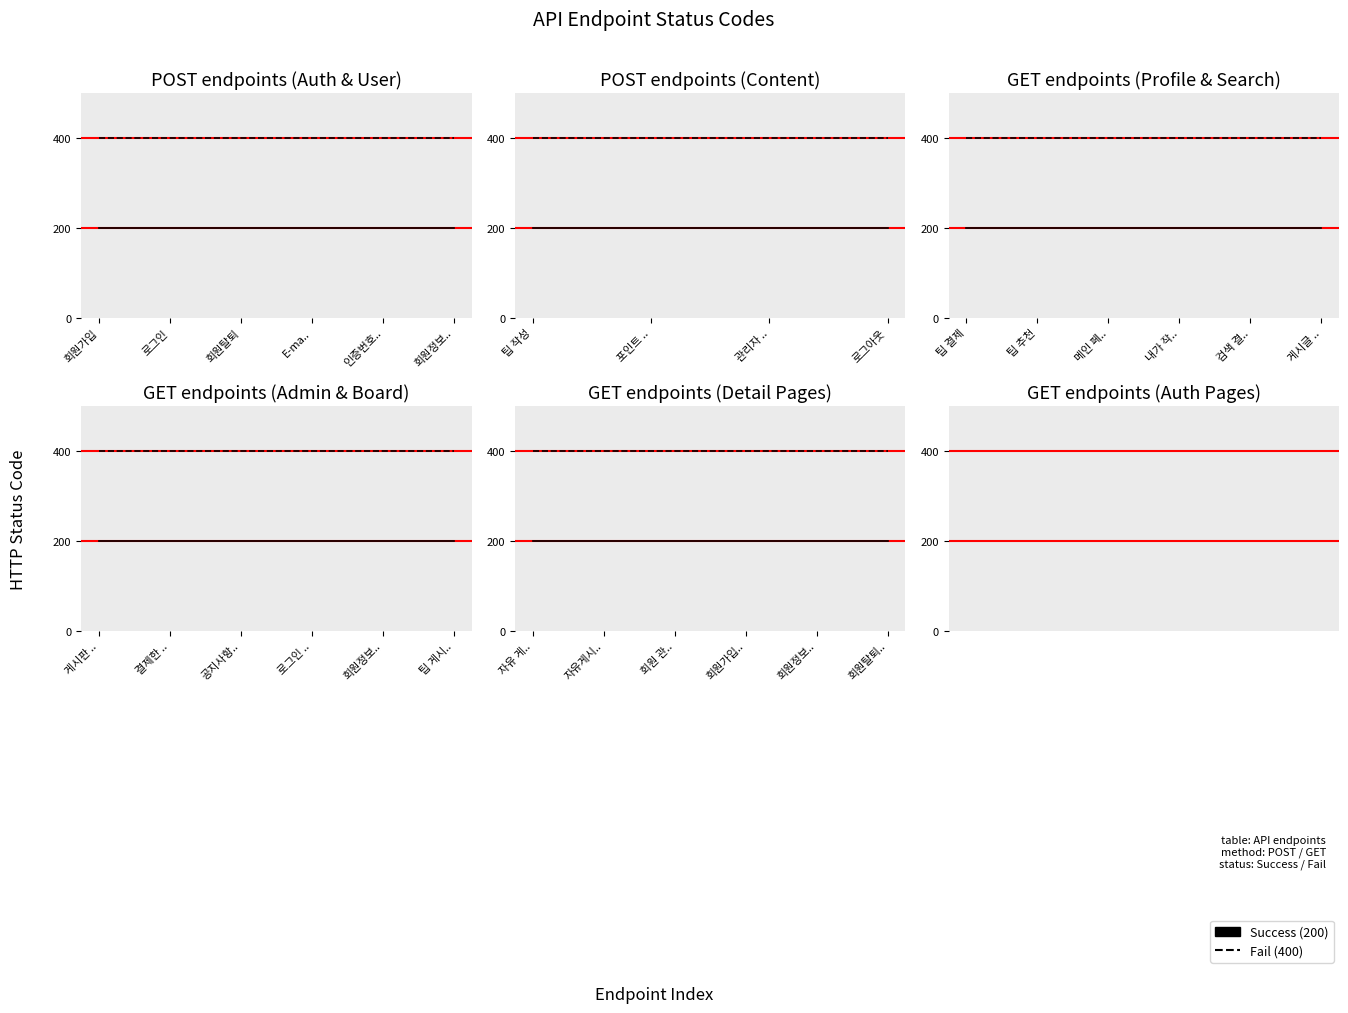

Reading left to right, what are all the values shown in this chart?

Success: 200	200	200	200	200	200
Fail: 400	400	400	400	400	400